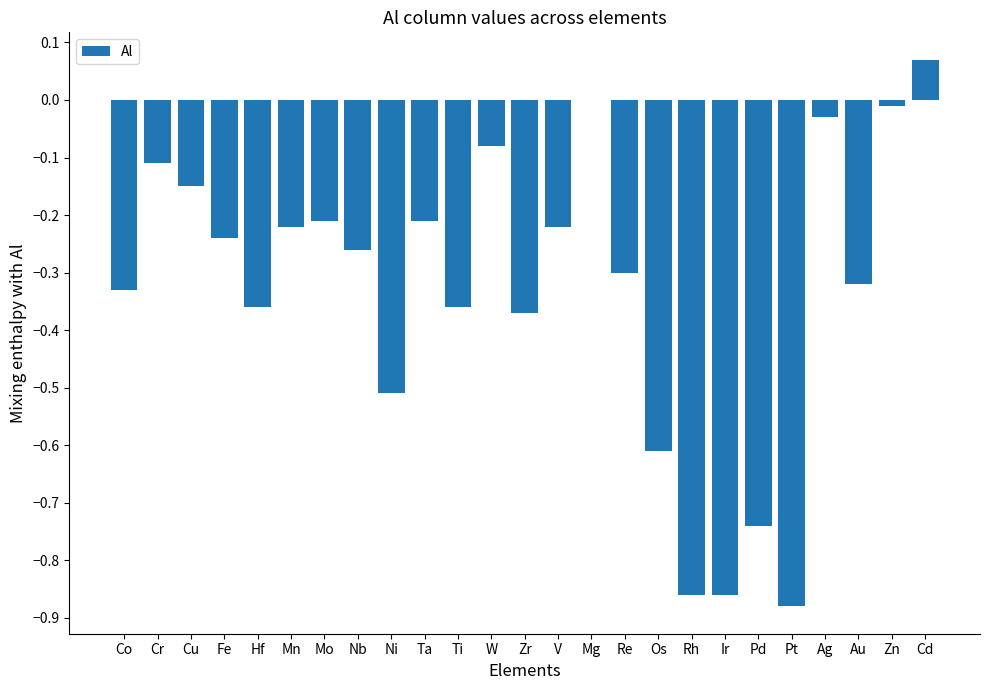

How many categories are shown in the chart?

25